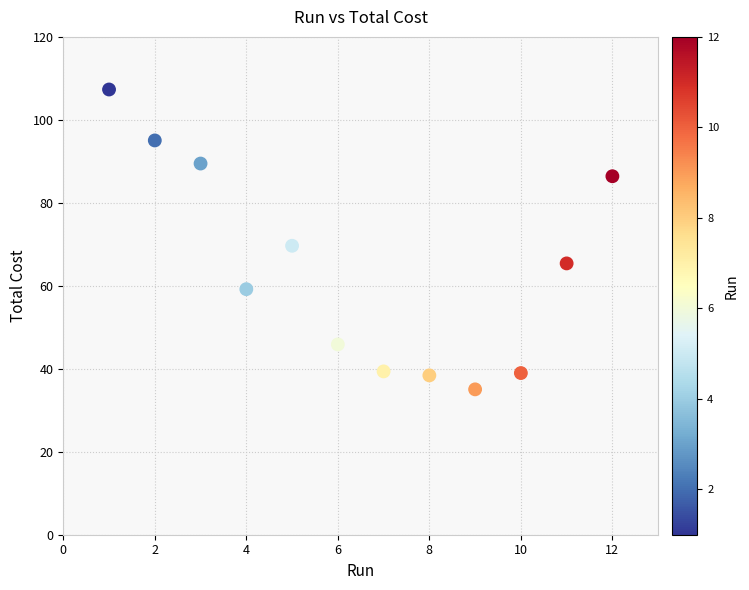

What is the range of Y values (max minus min)?

72.3